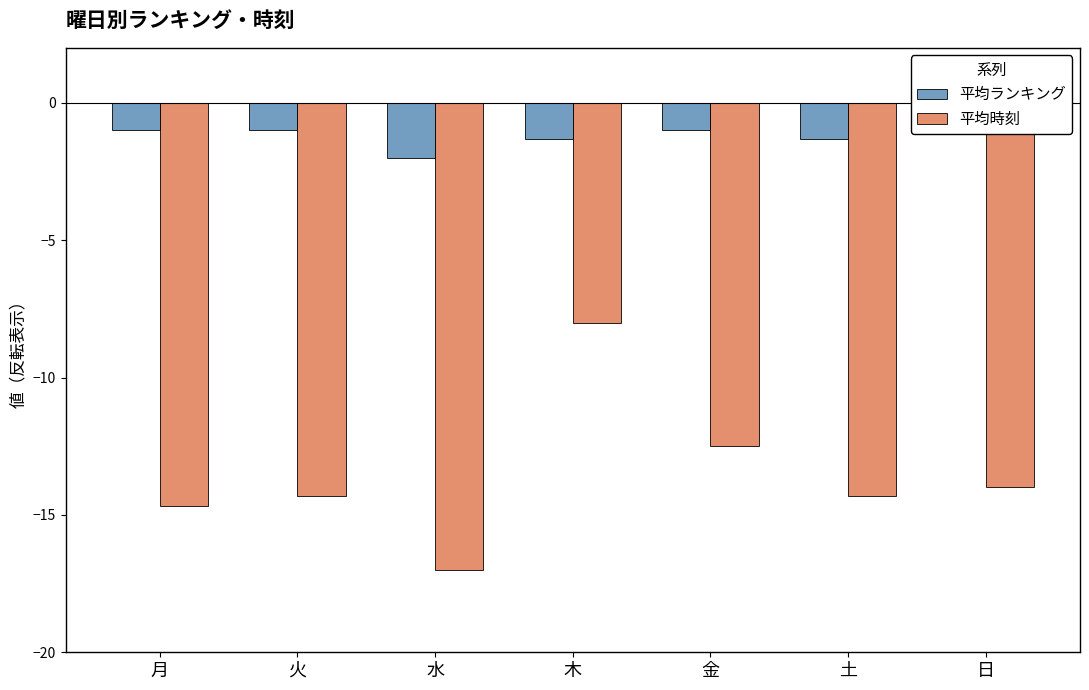

At which category is the sum across all series the highest?

木